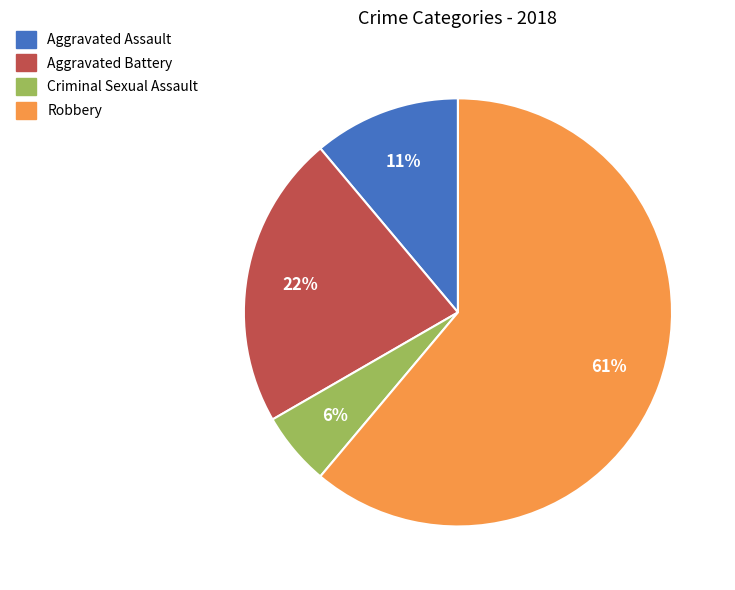

How many segments does this pie chart have?

4